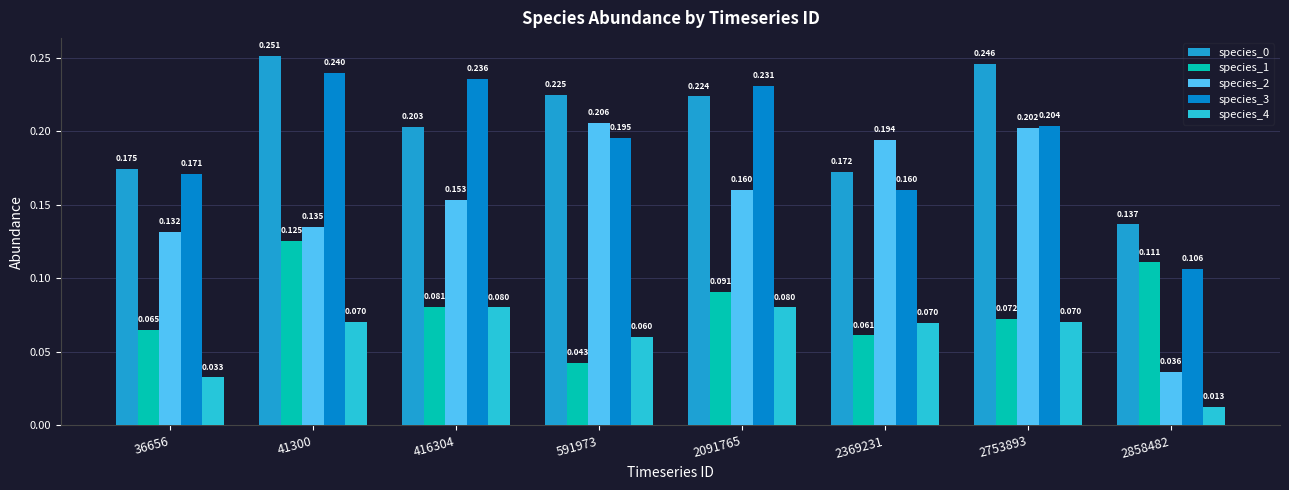

Is it true that species_3 equals 0.0 at 591973?

False